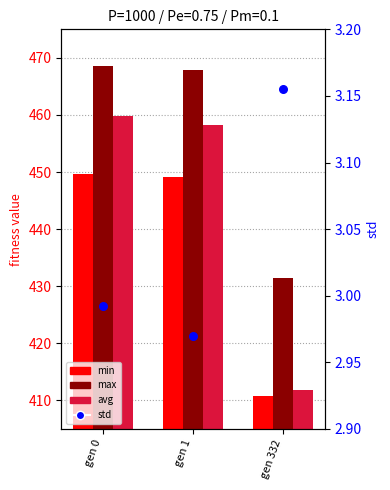

What are all the series names shown in the legend?

min, max, avg, std